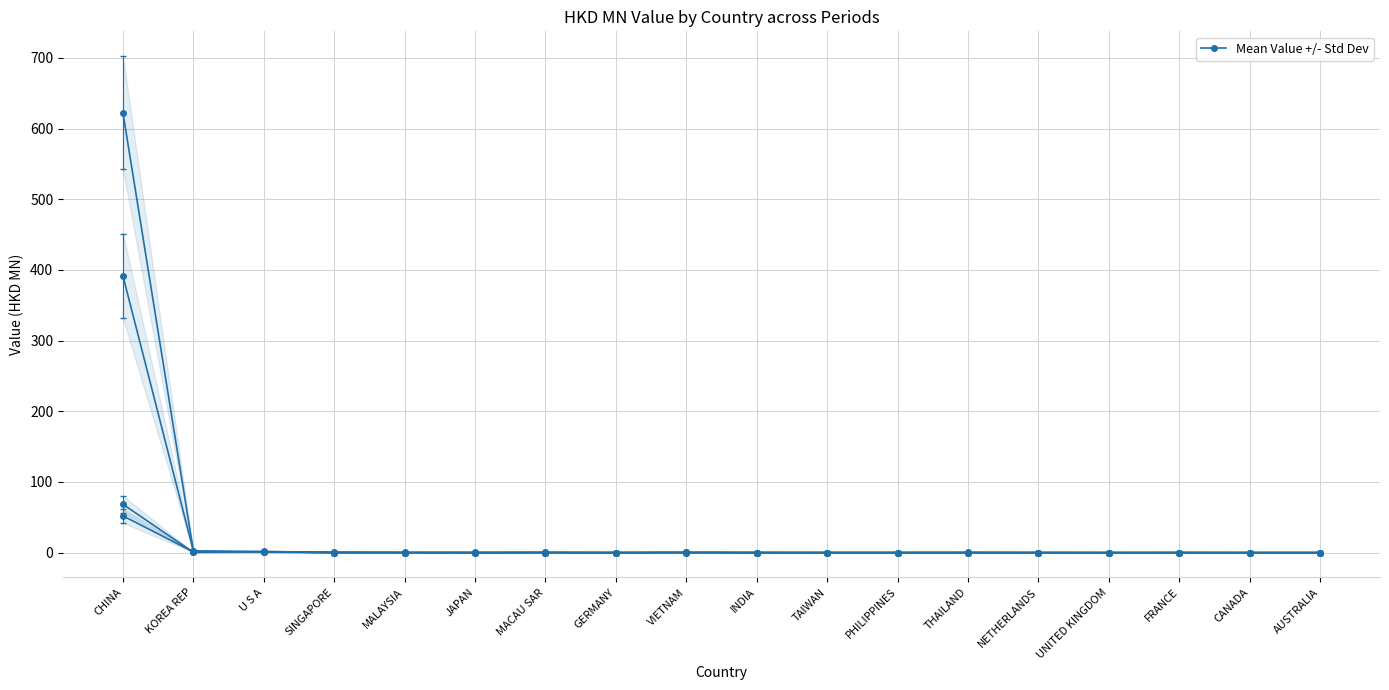

Is it true that Mean 201712 +/- Std Dev equals 0.0 at JAPAN?

False